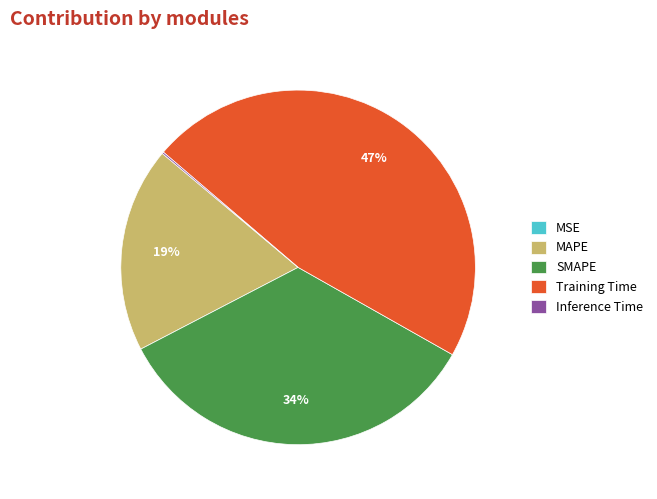

Is the sum of Training Time and SMAPE greater than half?

Yes